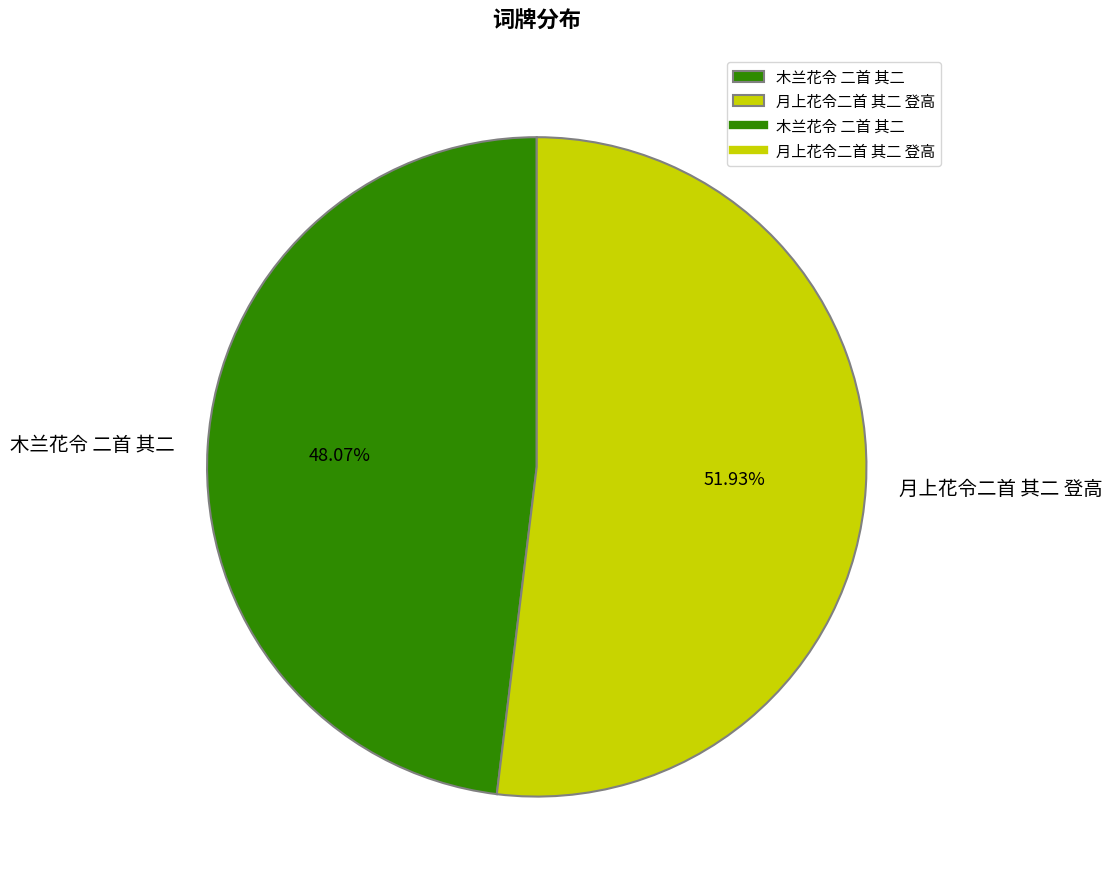

Rank the categories by value from highest to lowest.

月上花令二首 其二 登高, 木兰花令 二首 其二